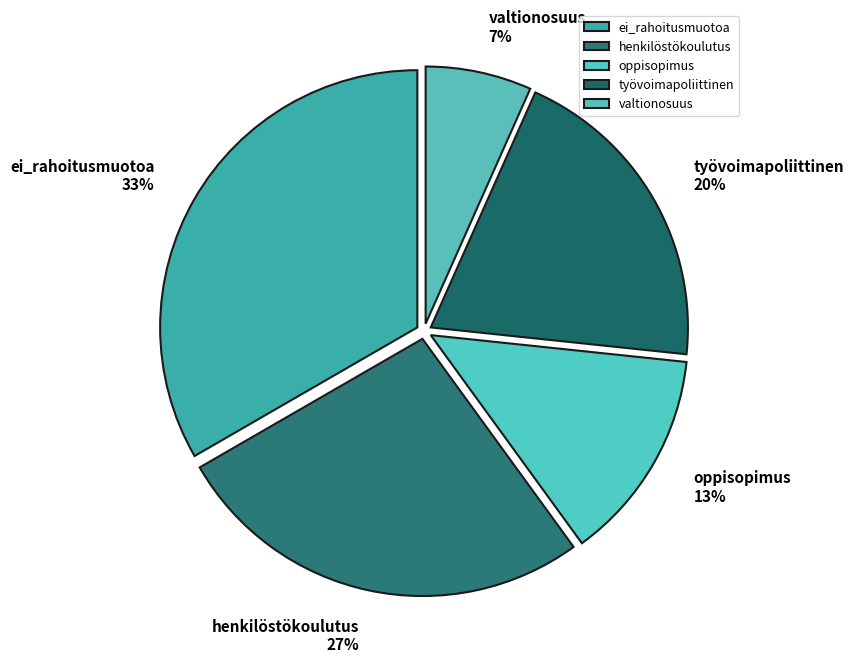

True or false: työvoimapoliittinen accounts for 20% of the total.

True